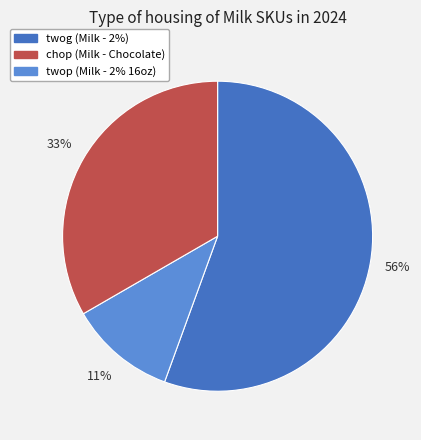

Is there any slice that represents more than half of the pie?

Yes